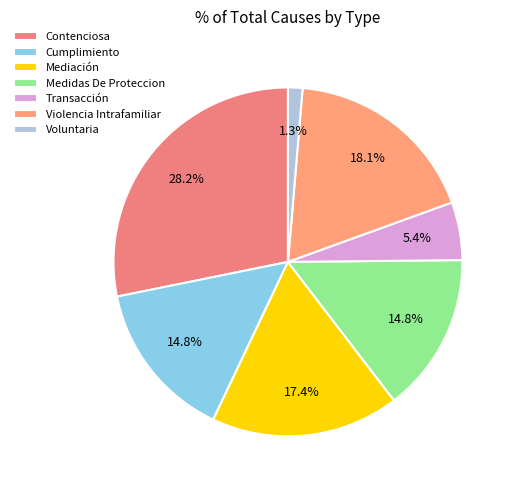

Which slice is the smallest?

Voluntaria